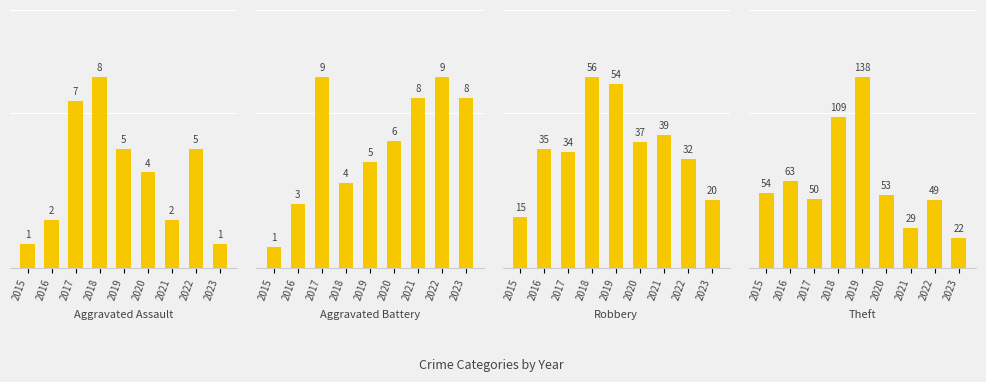

How many values in the Robbery series exceed 35?

4